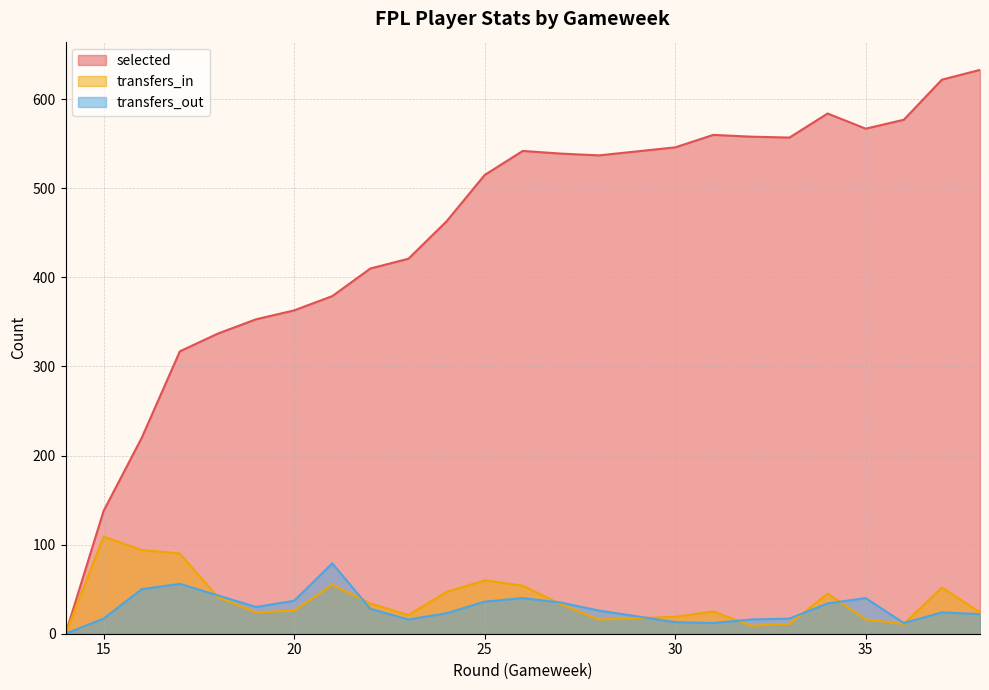

What is the total value across all series at 34?

663